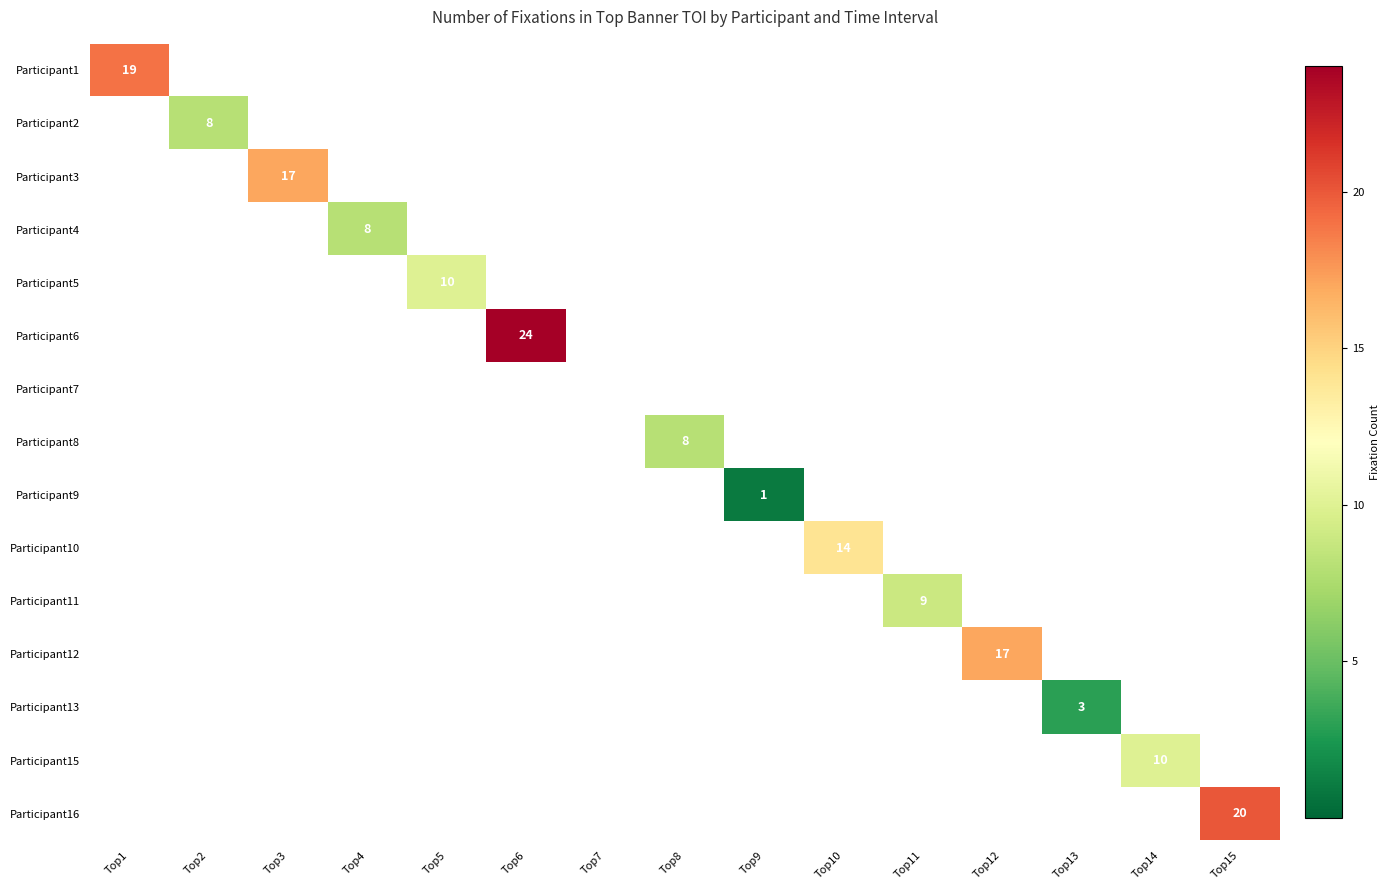

Is it true that Participant9 equals 0 at Top11?

False